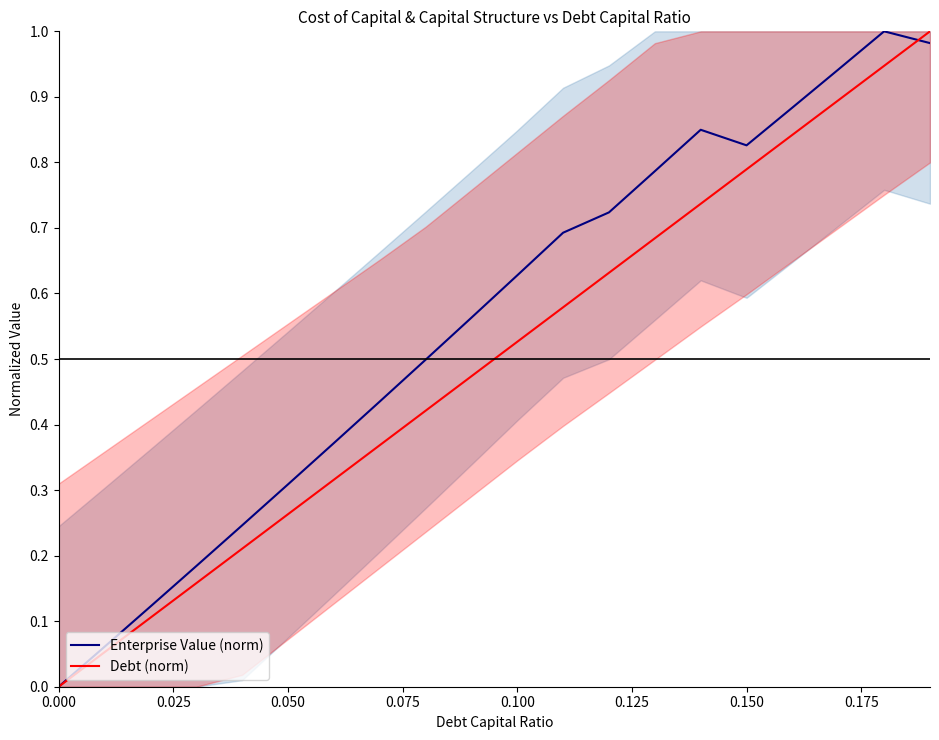

What is the value of the Enterprise Value (norm) point at the 15th from the left?

0.8